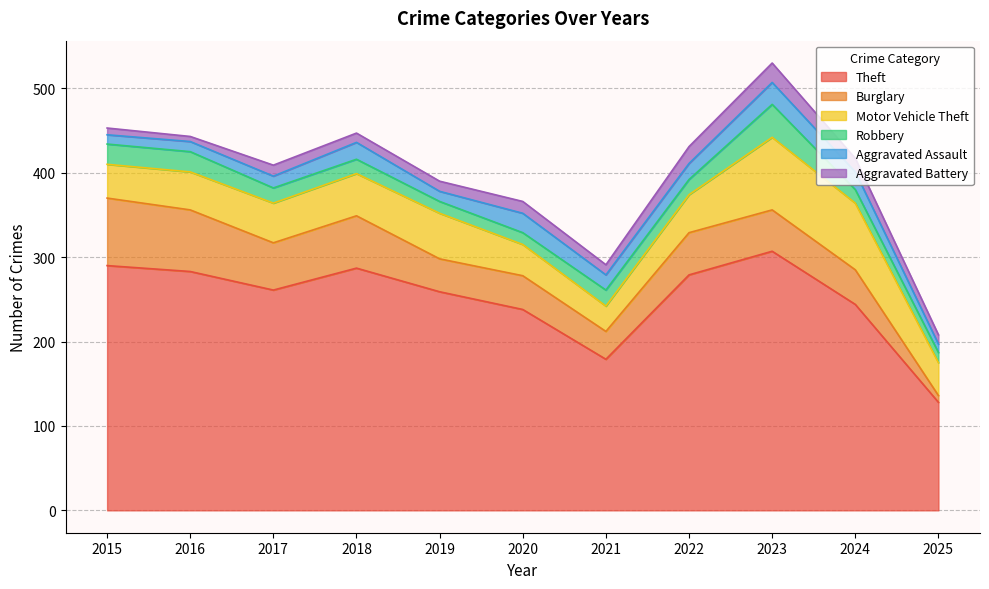

What is the difference between the second highest and second lowest values in the Robbery series?

10